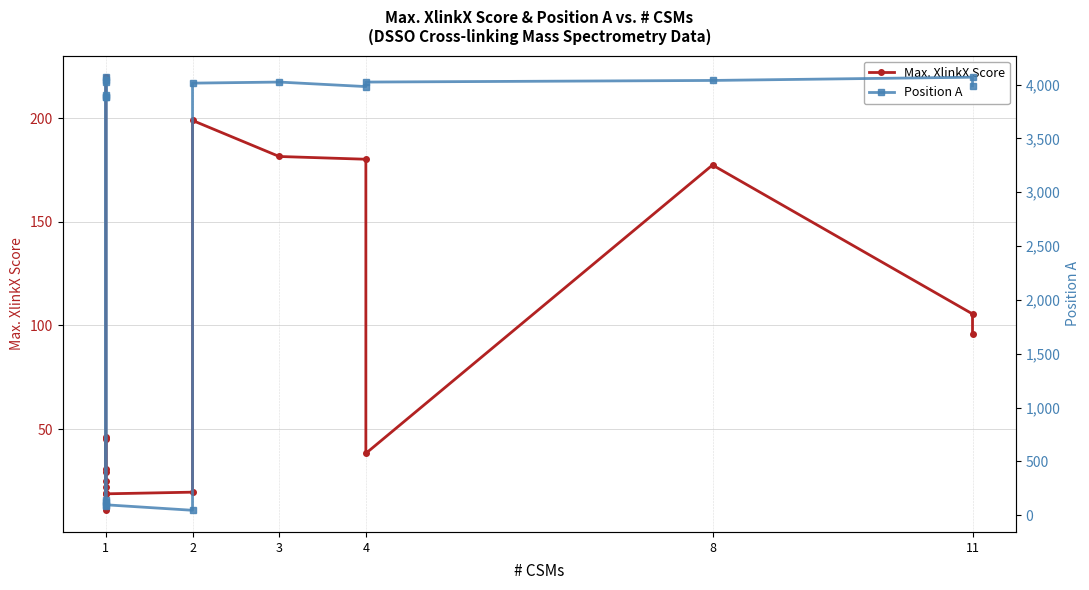

Which series has the largest total across all categories?

Position A